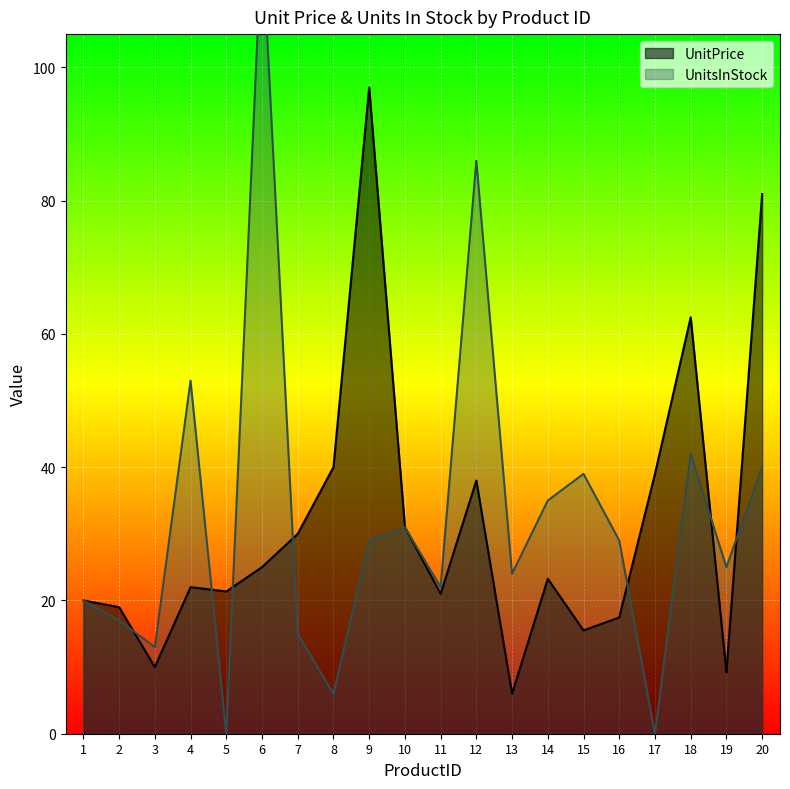

What are all the series names shown in the legend?

UnitPrice, UnitsInStock